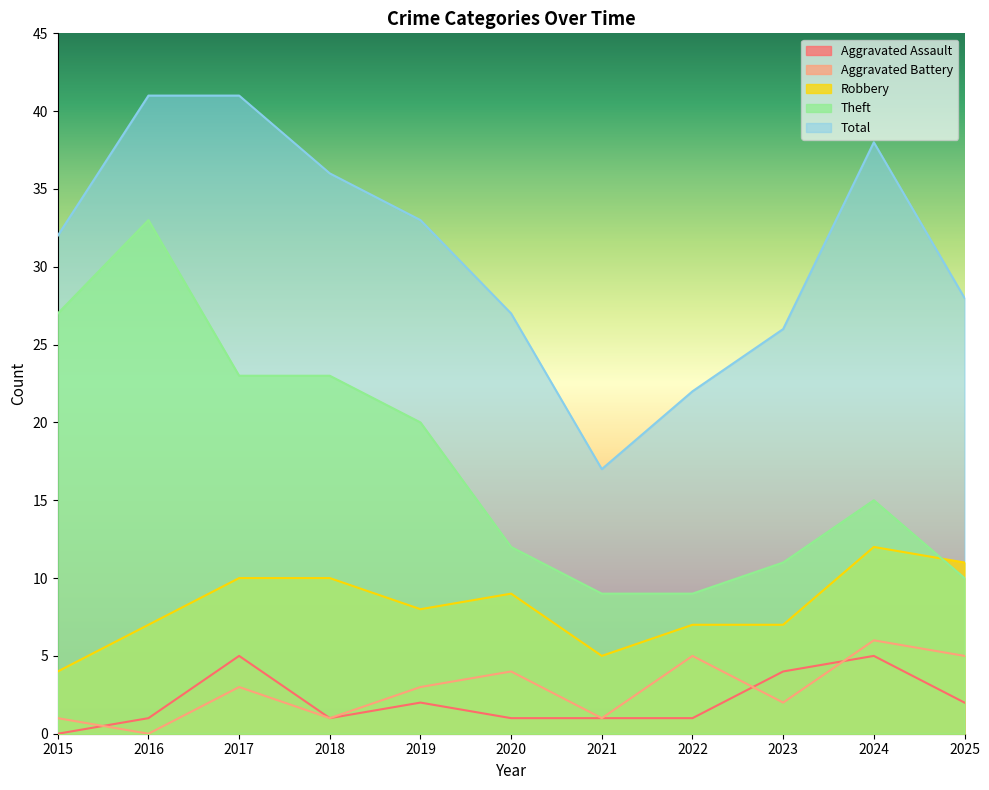

At 2025, list the series in order from smallest to largest.

Aggravated Assault, Aggravated Battery, Theft, Robbery, Total